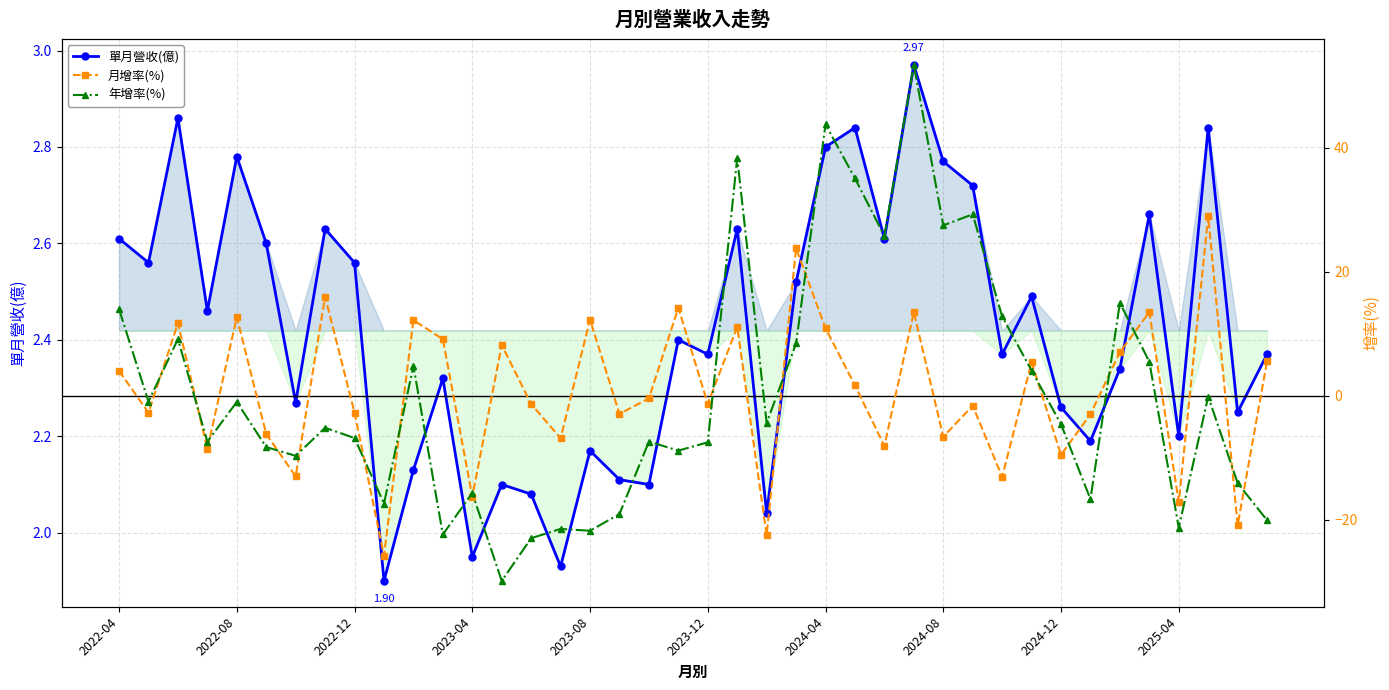

Reading left to right, transcribe all the data shown in this chart.

單月營收(億): 2.6	2.6	2.9	2.5	2.8	2.6	2.3	2.6	2.6	1.9	2.1	2.3	1.9	2.1	2.1	1.9	2.2	2.1	2.1	2.4	2.4	2.6	2.0	2.5	2.8	2.8	2.6	3.0	2.8	2.7	2.4	2.5	2.3	2.2	2.3	2.7	2.2	2.8	2.2	2.4
月增率(%): 4.0	-2.7	11.7	-8.6	12.7	-6.2	-13.0	16.0	-2.7	-25.8	12.2	9.1	-16.3	8.2	-1.3	-6.9	12.3	-2.9	-0.4	14.2	-1.3	11.1	-22.5	23.8	10.9	1.7	-8.1	13.5	-6.6	-1.6	-13.1	5.4	-9.5	-3.0	7.0	13.5	-17.2	29.0	-20.9	5.6
年增率(%): 14.0	-1.0	9.2	-7.4	-1.0	-8.3	-9.7	-5.2	-6.8	-17.4	4.8	-22.4	-15.7	-29.9	-23.0	-21.5	-21.8	-19.1	-7.4	-8.9	-7.5	38.4	-4.4	8.4	43.8	35.1	25.8	53.4	27.5	29.3	12.8	4.1	-4.6	-16.7	15.0	5.5	-21.3	-0.1	-14.1	-20.1